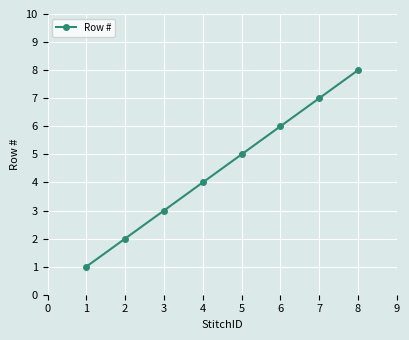

Which has a higher value, 1 or 5?

5